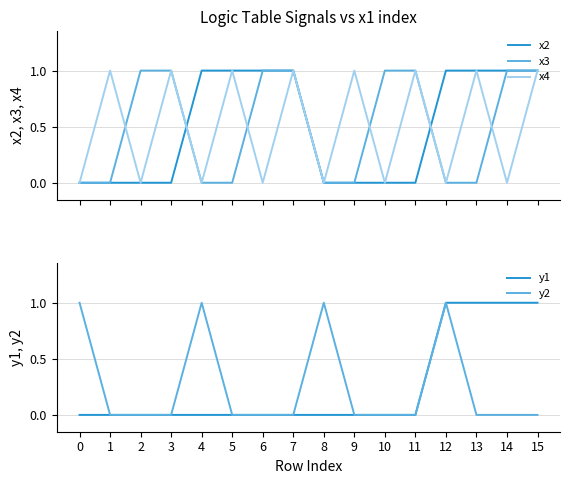

The x4 series shows 1 at 4. True or false?

False